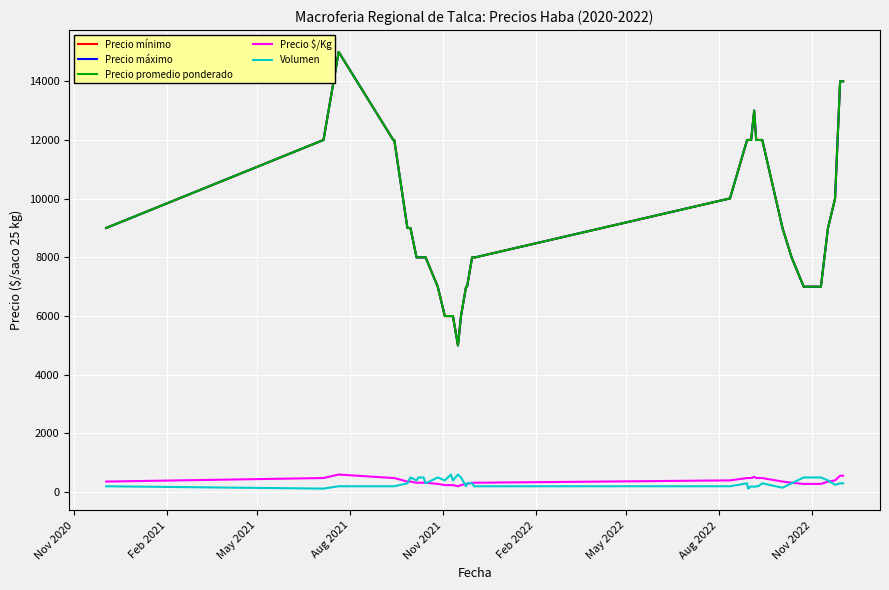

List the series in order of their peak value, lowest first.

Precio $/Kg, Volumen, Precio mínimo, Precio máximo, Precio promedio ponderado